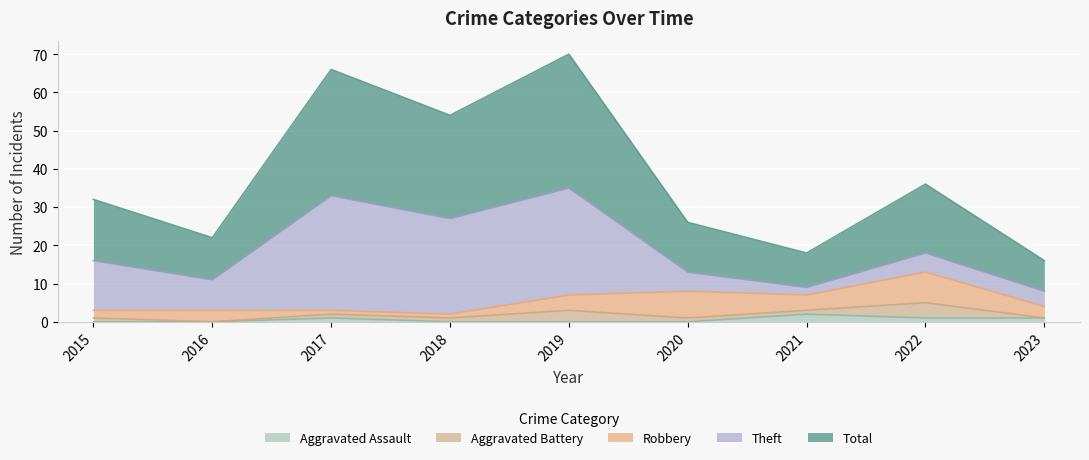

What is the difference between the second highest and minimum values in the Robbery series?

6